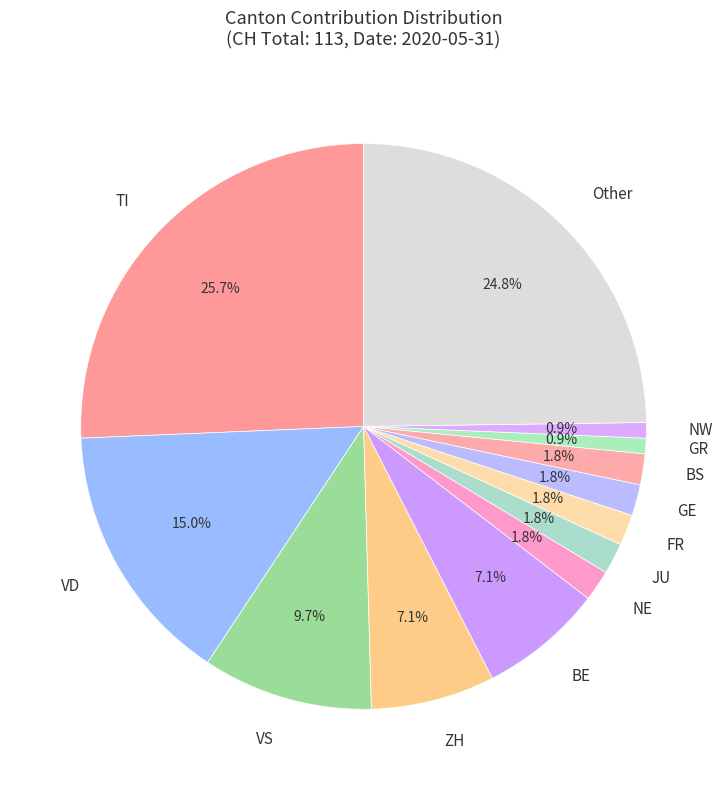

Is there a majority slice in this chart?

No